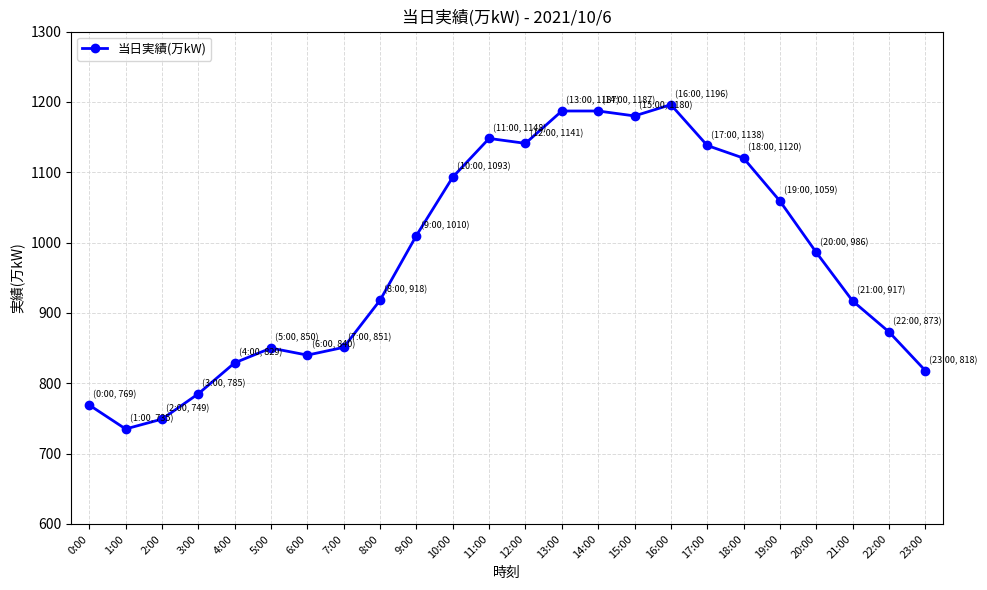

At which label does the data first exceed 986?

9:00